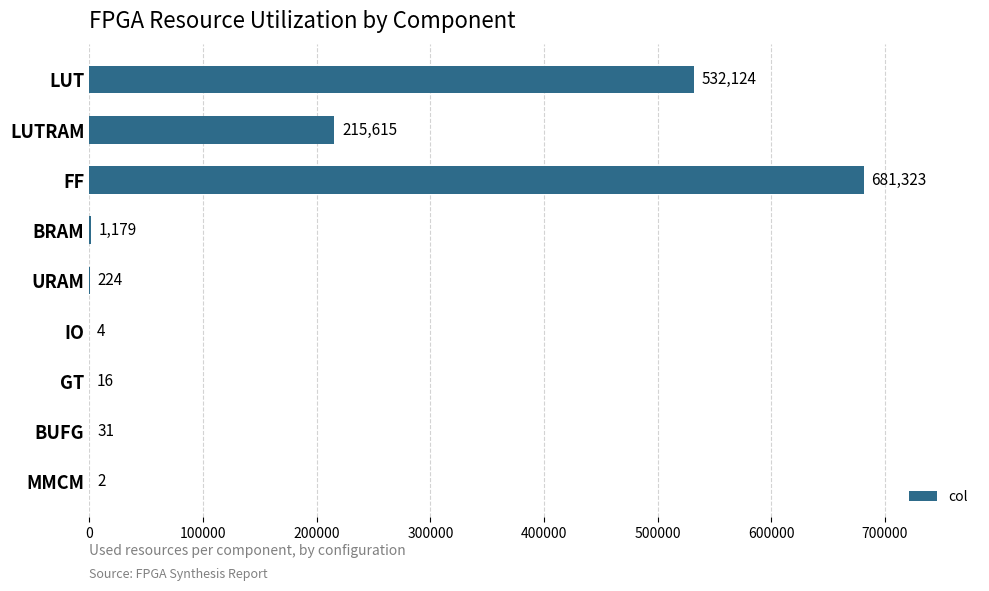

The value at BUFG is 31. True or false?

True